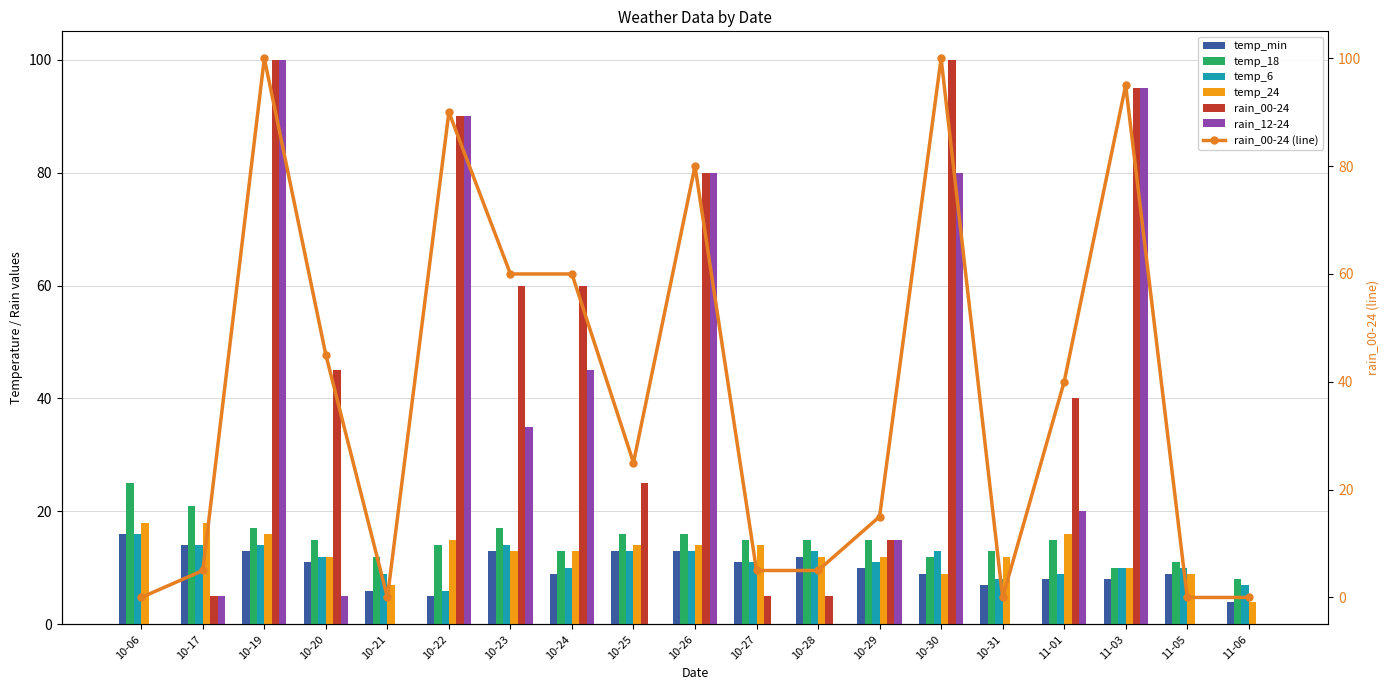

How many temp_6 values are between 9 and 13?

12